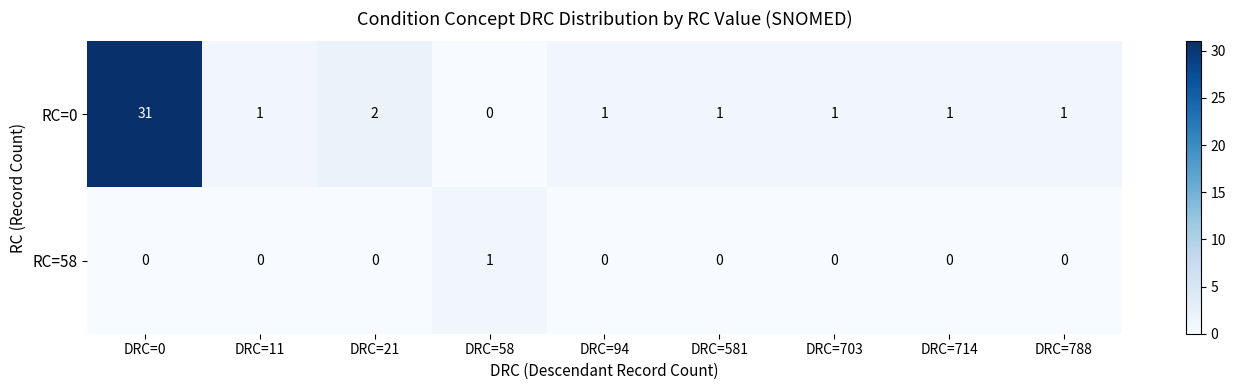

At DRC=58, list the series in order from largest to smallest.

RC=58, RC=0